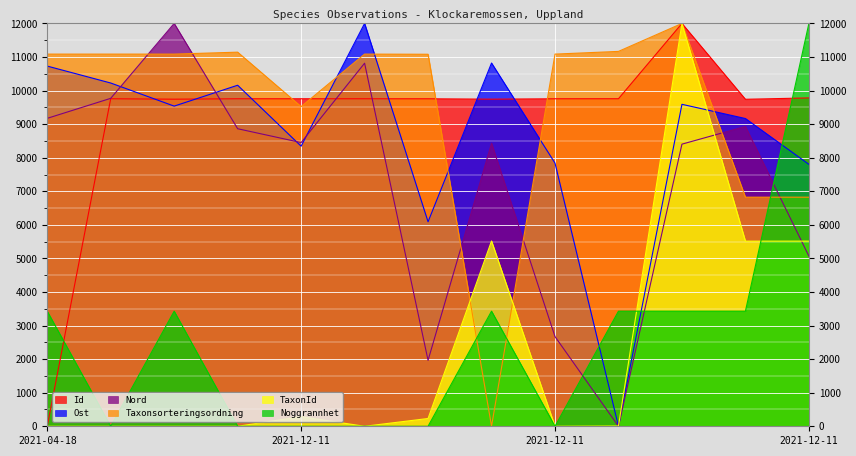

What is the difference between the maximum and minimum values in the TaxonId series?

12000.0